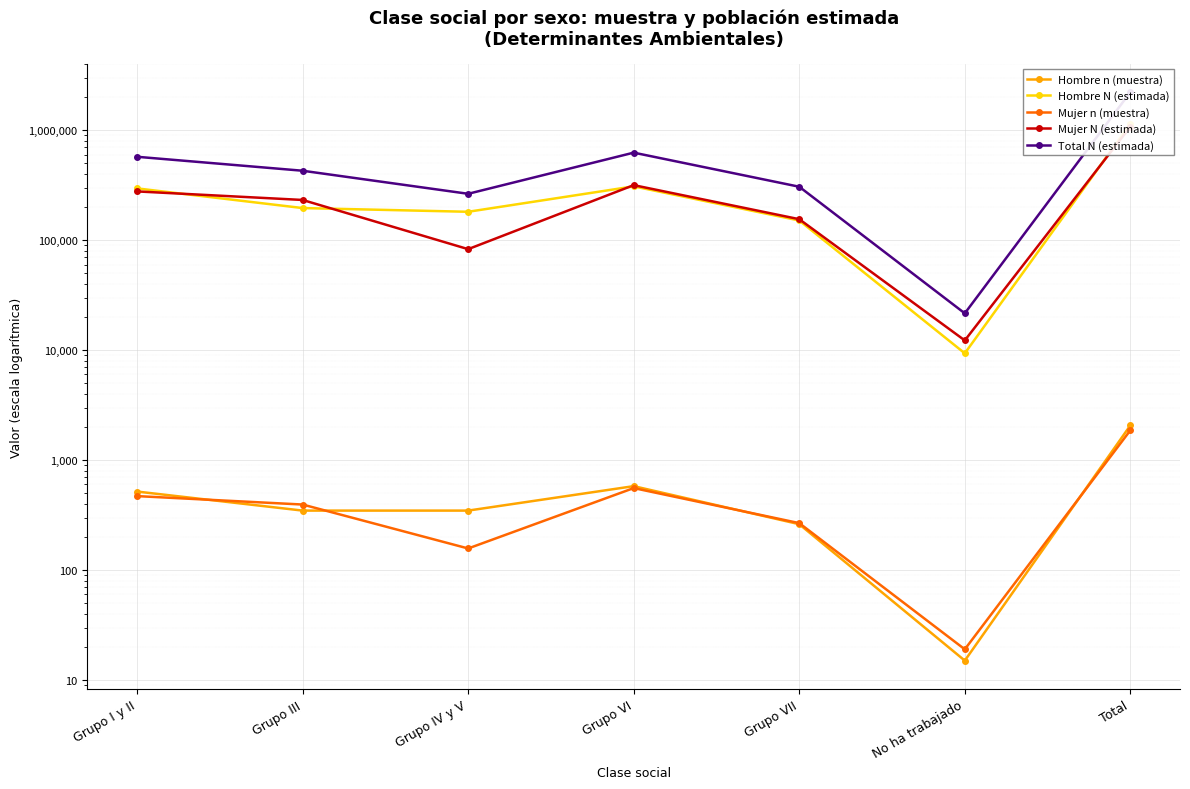

Where do Mujer N (estimada) and Hombre N (estimada) first cross each other?

Grupo I y II and Grupo III